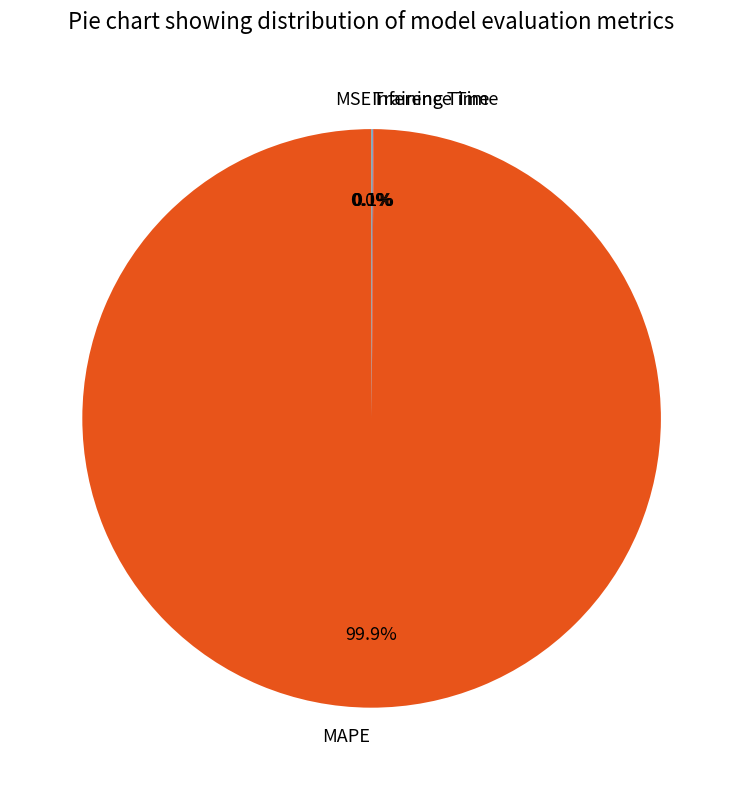

To the nearest percent, what is the difference between the largest and smallest slice percentages?

100%